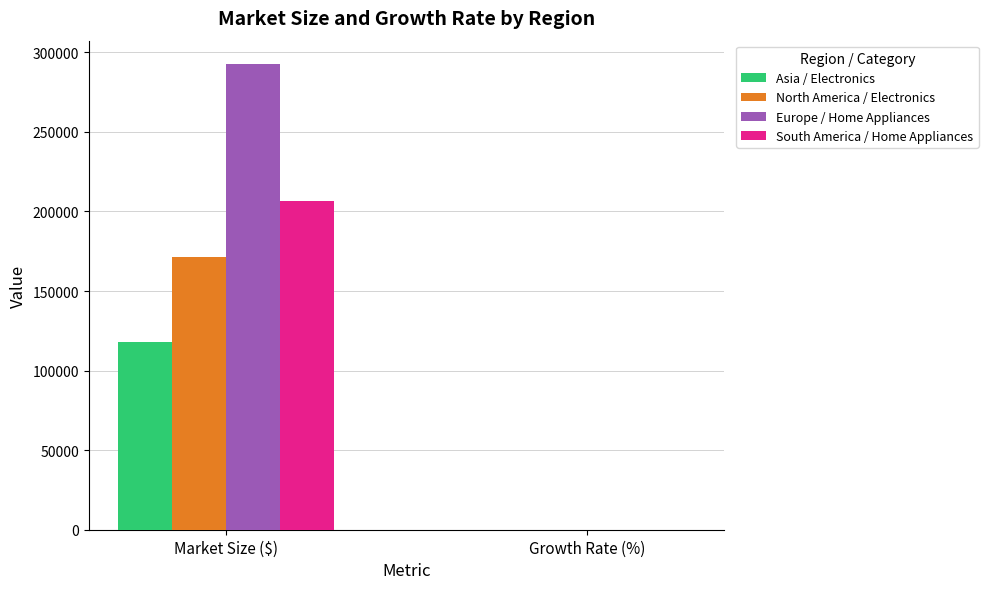

Between Market Size ($) and Growth Rate (%), which series saw the biggest shift?

Europe / Home Appliances